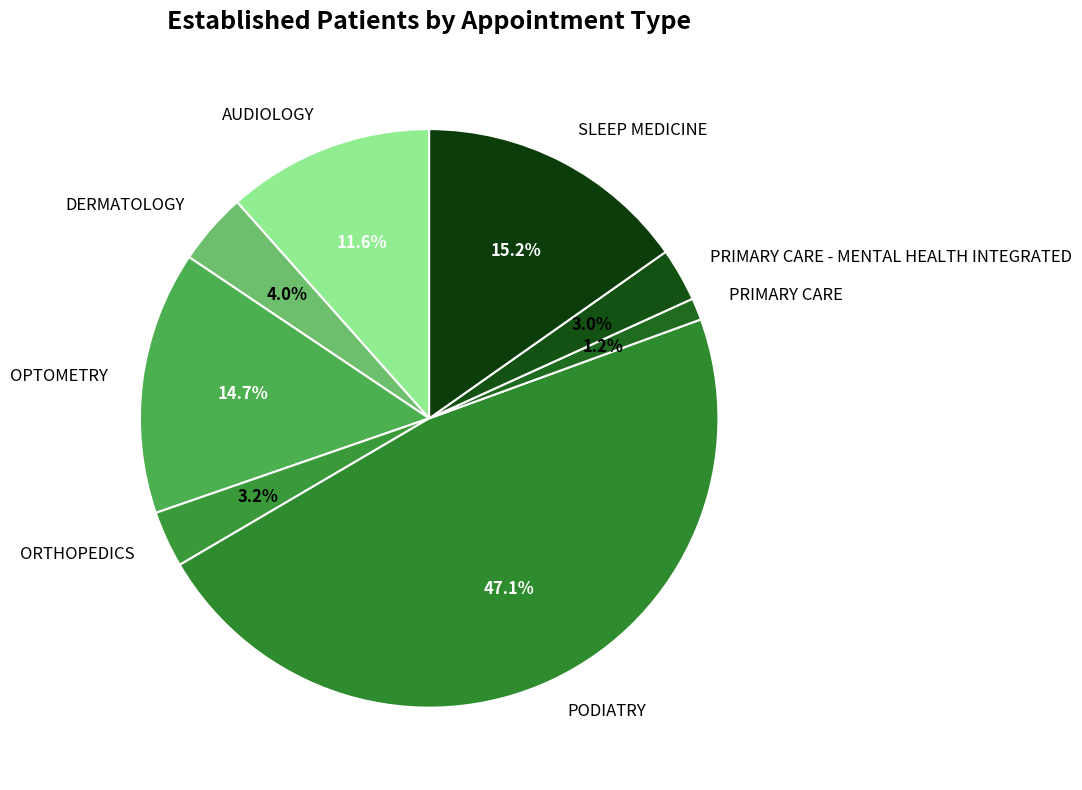

To the nearest percent, what portion does PRIMARY CARE represent?

1%